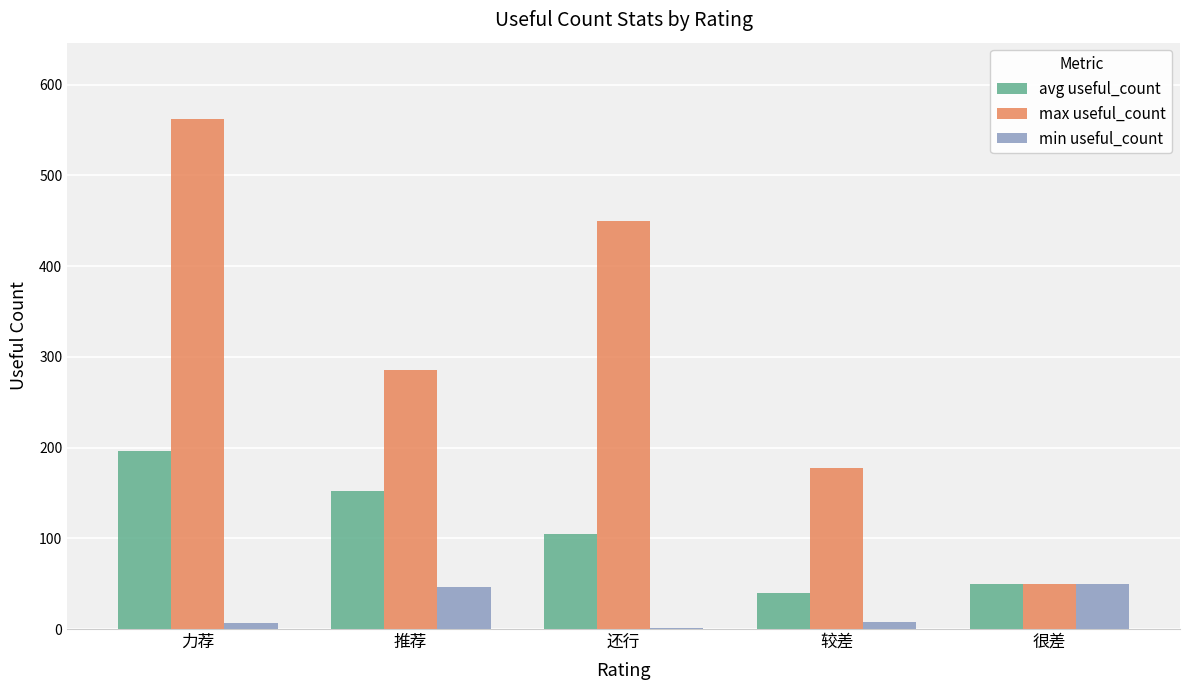

Which series changed the most between 还行 and 较差?

max useful_count